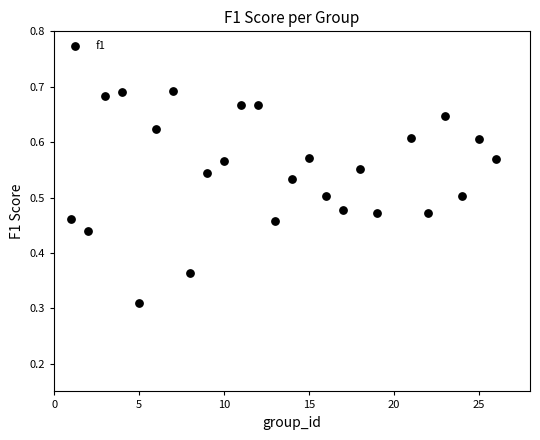

What is the range of X values (max minus min)?

25.0